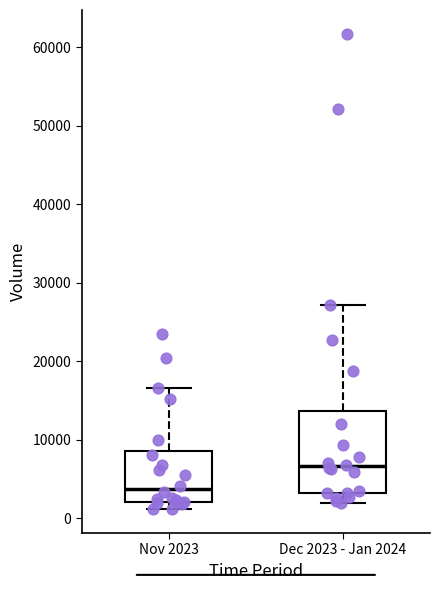

Reading left to right, read every box against the y-axis: the position of its median line, the range the box covers, and the ends of its whiskers. The values are not printed on the chart, so give them approximately, as read against the axis.

Nov 2023: median 4000, box 2000 to 8000, whiskers 1000 to 17000
Dec 2023 - Jan 2024: median 7000, box 3000 to 14000, whiskers 2000 to 27000